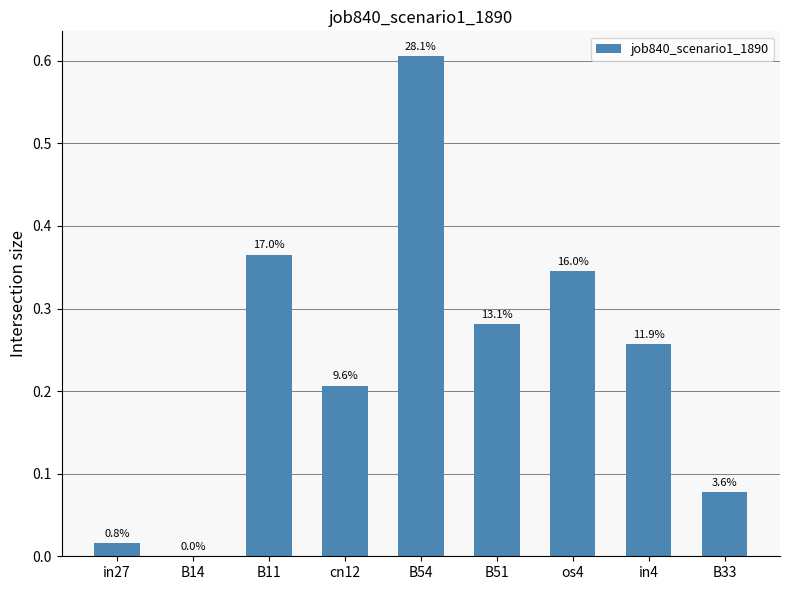

How many values are above zero?

8